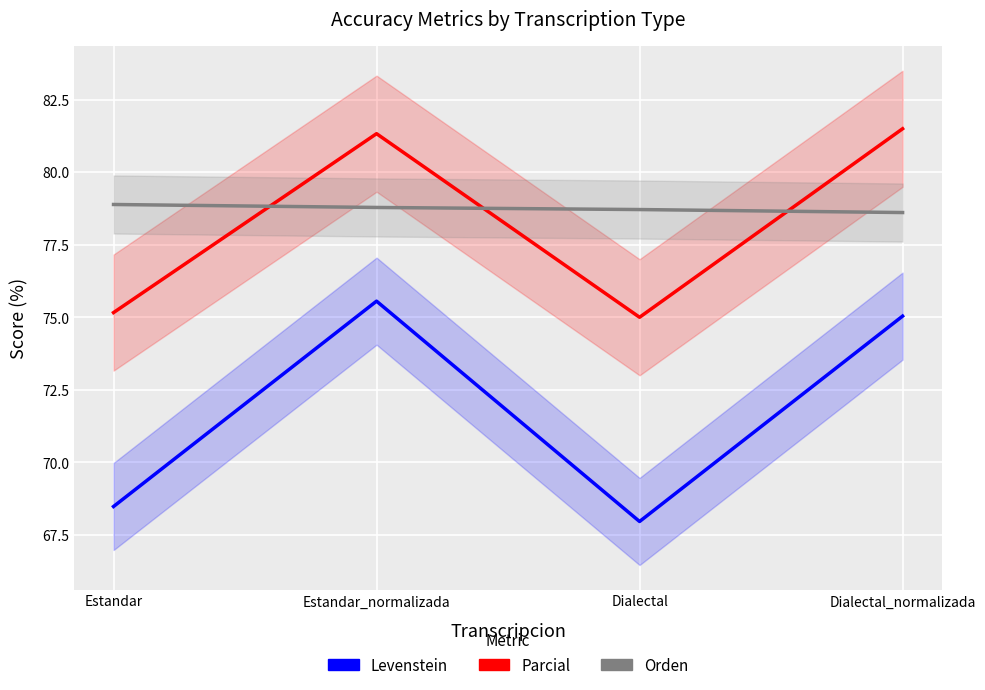

At how many categories does at least one series exceed 76?

4